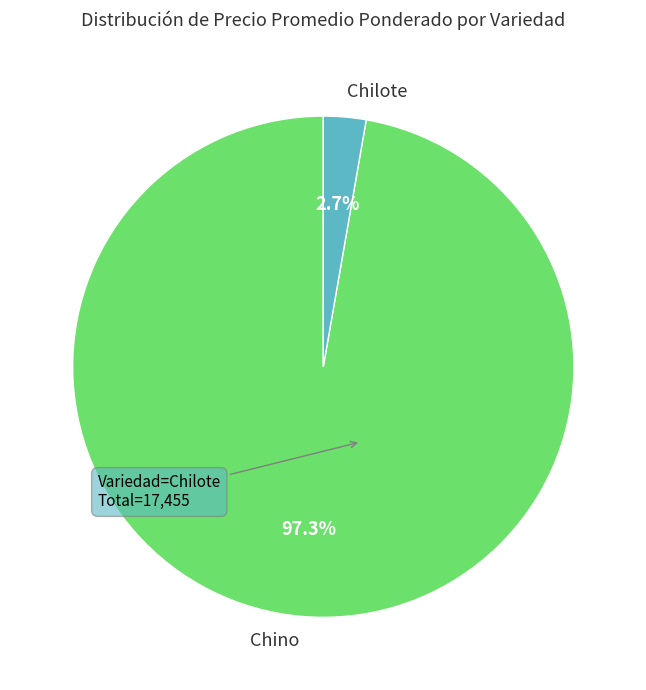

Combined, do Chino and Chilote account for over 50%?

Yes